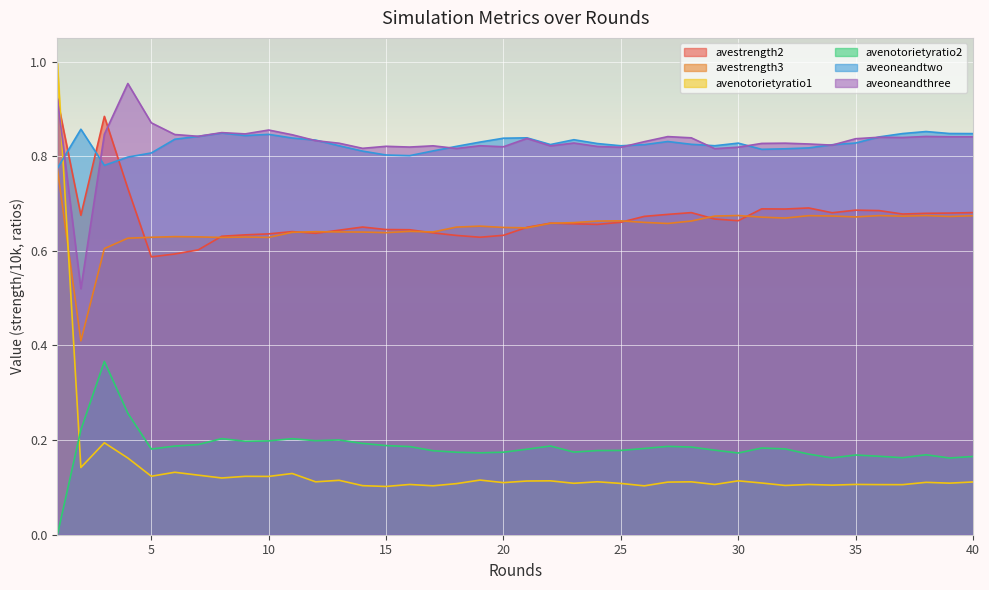

True or false: avenotorietyratio2 and aveoneandthree intersect in this chart.

False